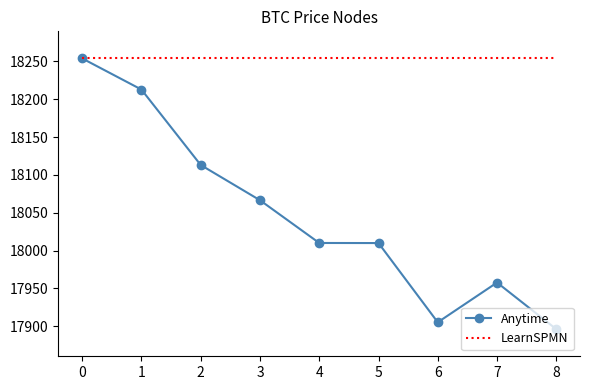

Rank the series by their average value, from lowest to highest.

Anytime, LearnSPMN